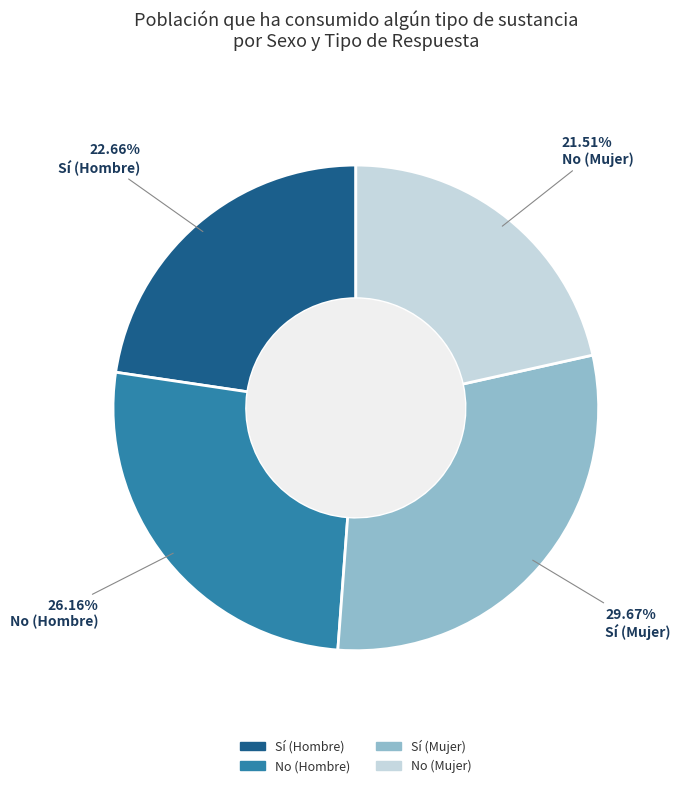

To the nearest percent, what is the average slice percentage?

25%